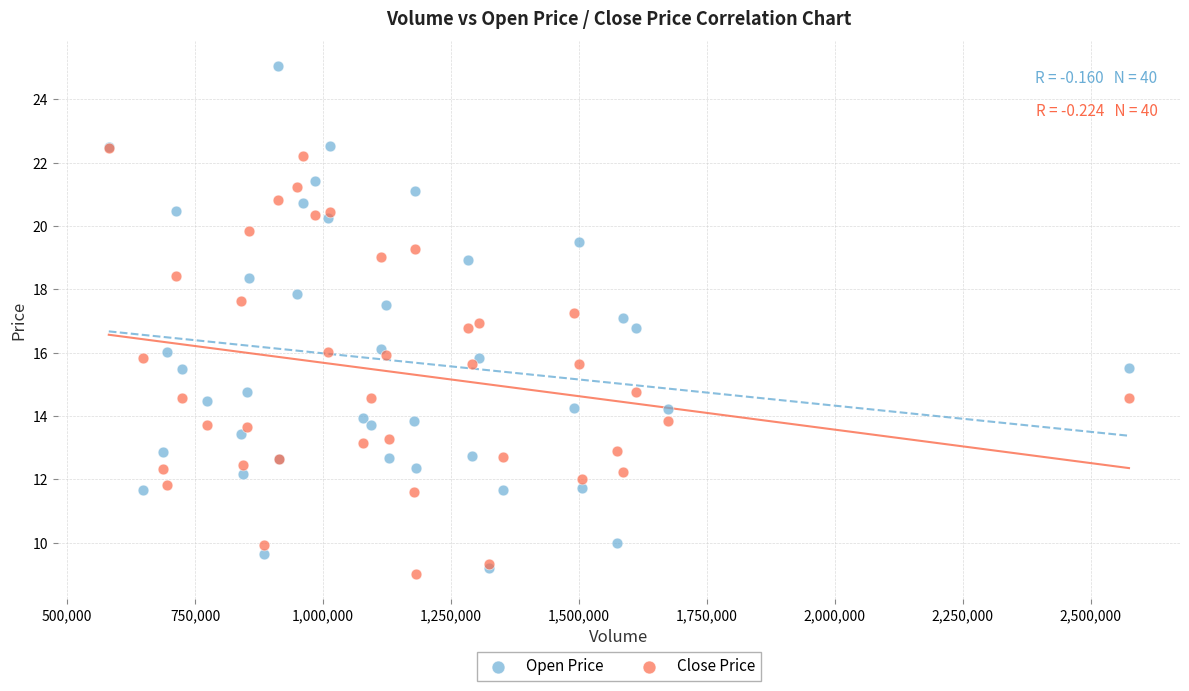

Which series contains the lowest Y value?

Close Price